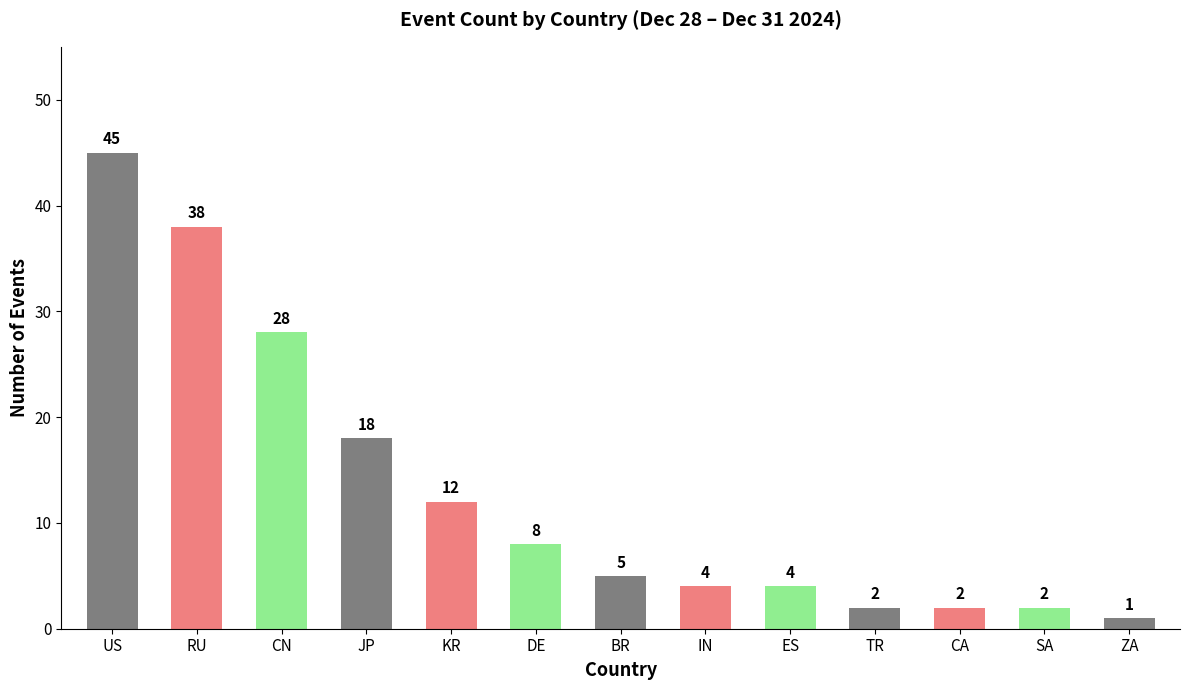

What value does the data have at KR, to the nearest 5?

10